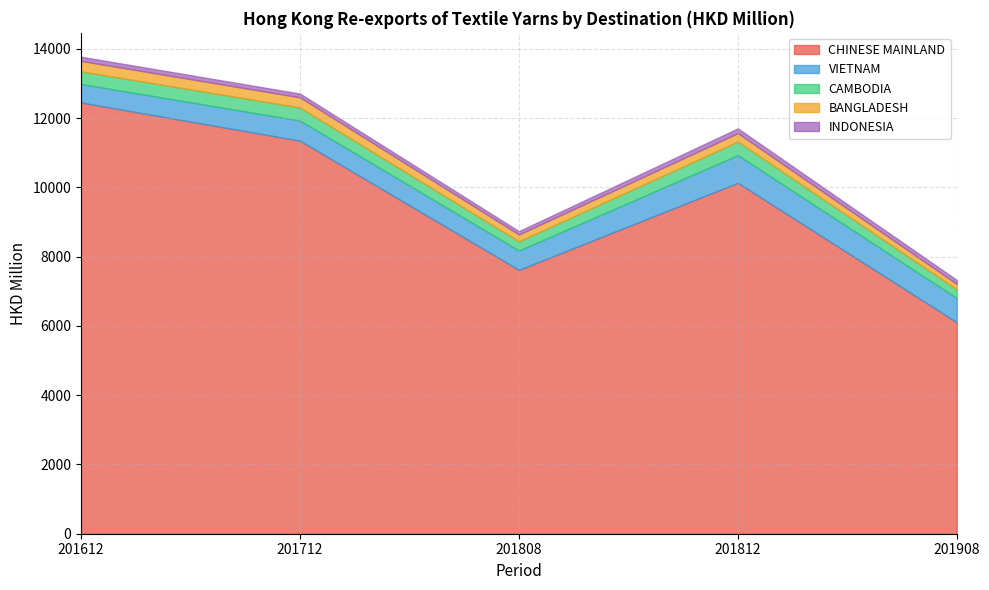

Where is the first local minimum for INDONESIA?

201808